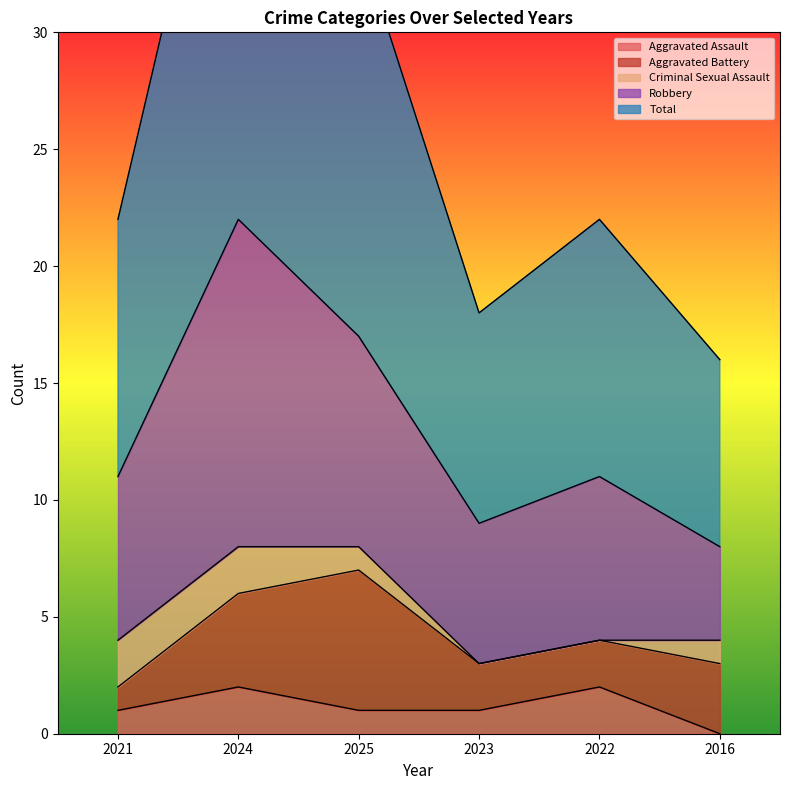

Rank the categories by Aggravated Battery value from highest to lowest.

2025, 2024, 2016, 2023, 2022, 2021